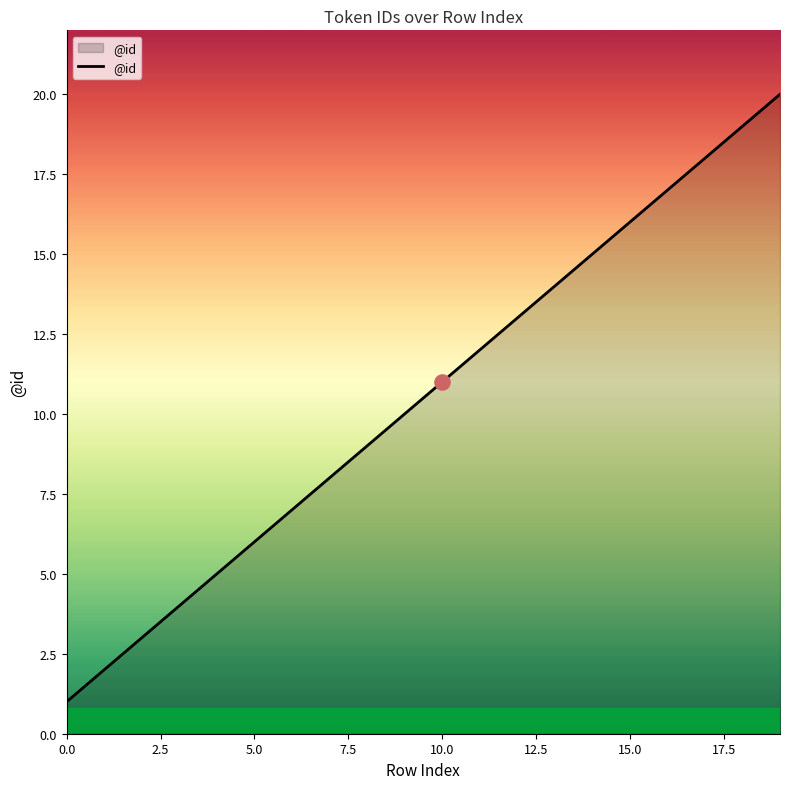

What is the difference between the maximum and minimum values?

19